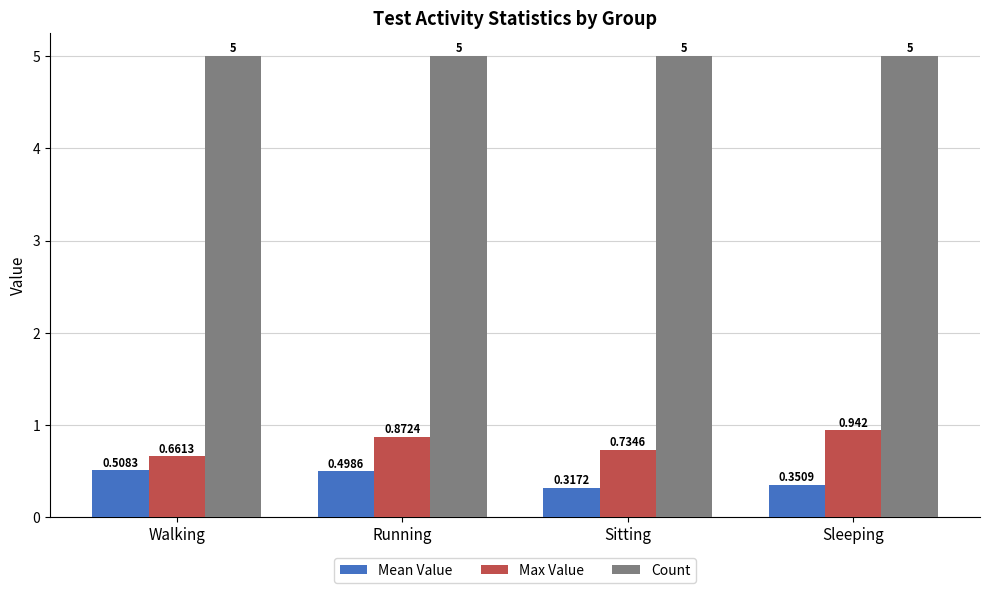

At which category does the chart reach its minimum across all series?

Sitting